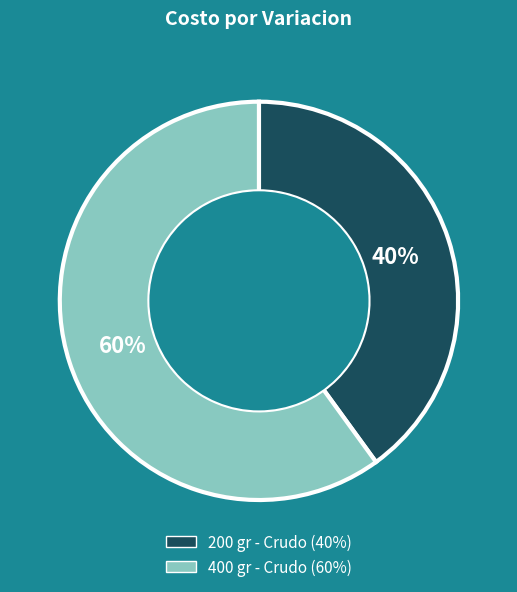

To the nearest percent, what portion does 200 gr - Crudo represent?

40%